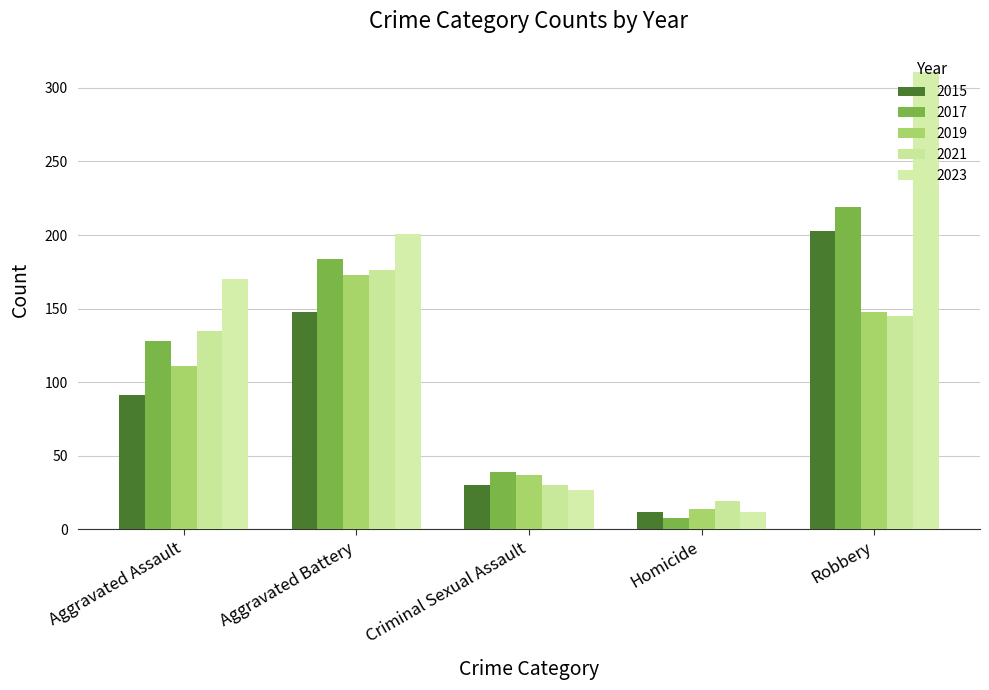

Count the number of data series in this chart.

5